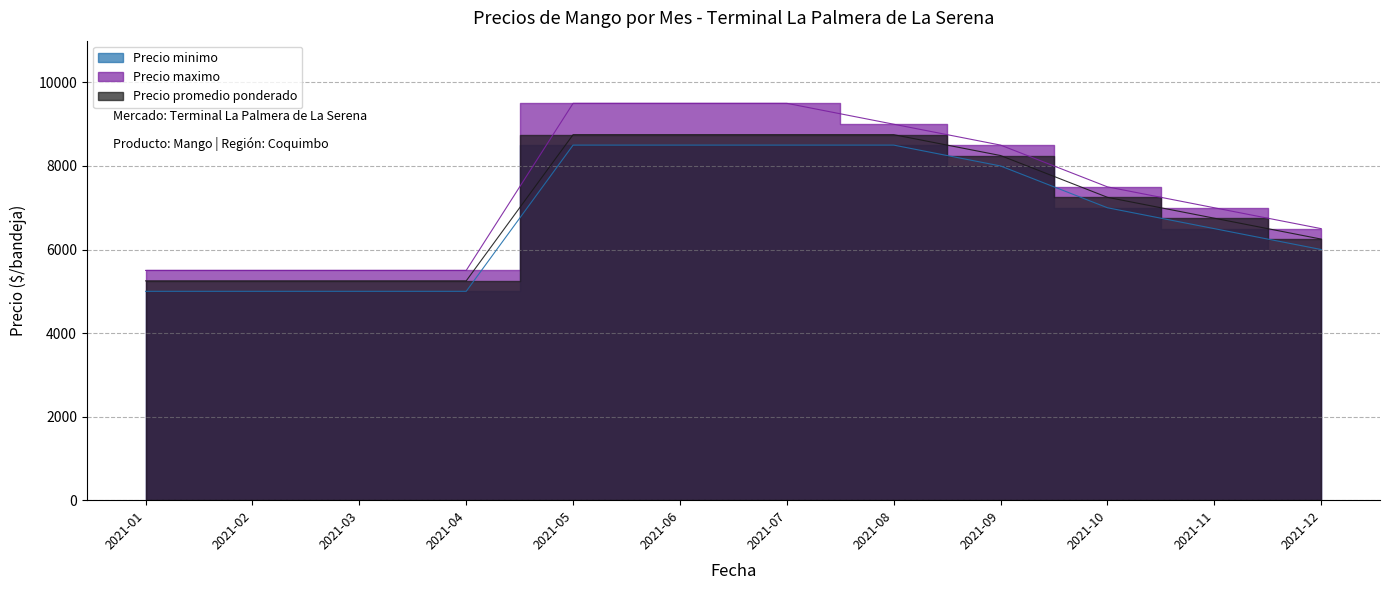

Is it true that Precio maximo equals 7000 at 2021-11?

True